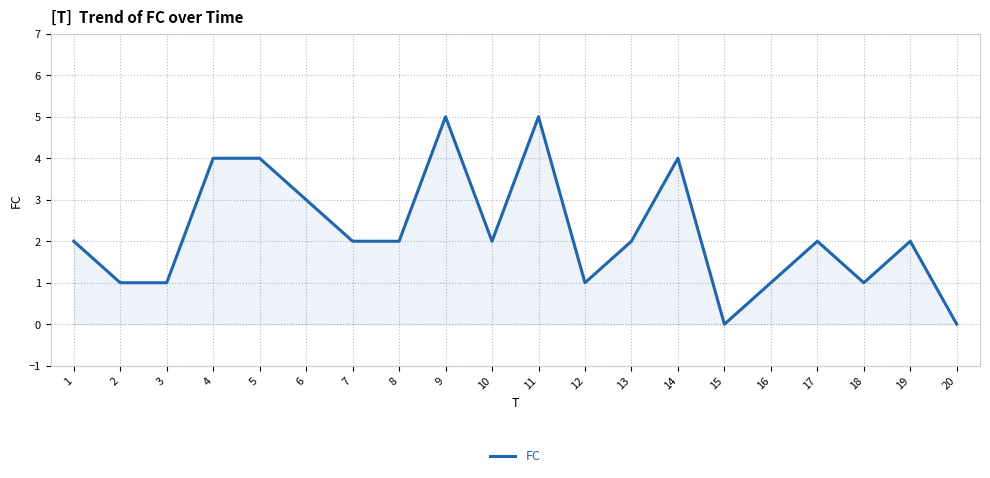

The chart shows a value of 4 at 5. True or false?

True